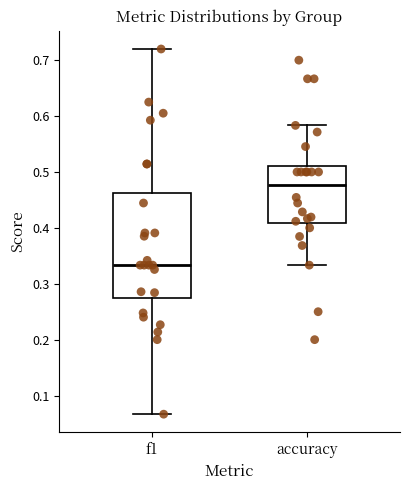

Where does the upper whisker of the box for accuracy end on the y-axis? The values are not printed on the chart, so give them approximately, as read against the axis.

0.58